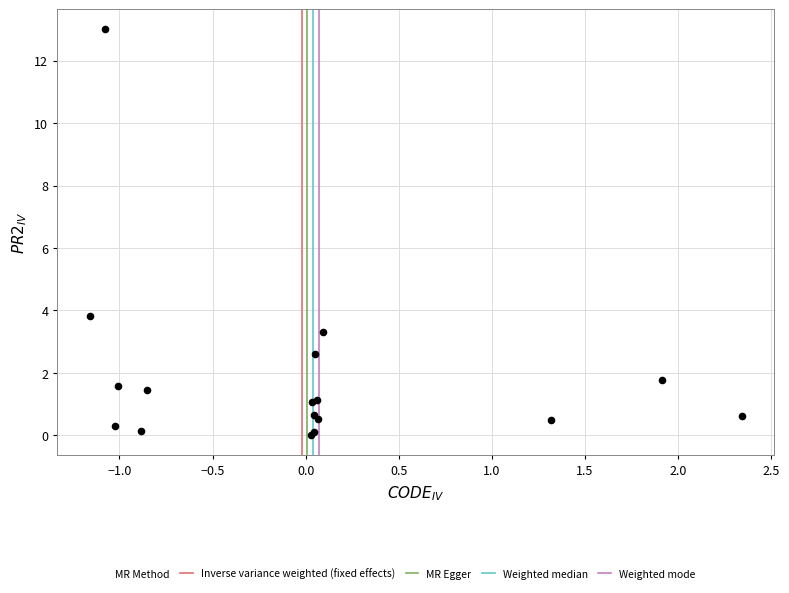

What Y value in the scatter plot is closest to 6?

3.8